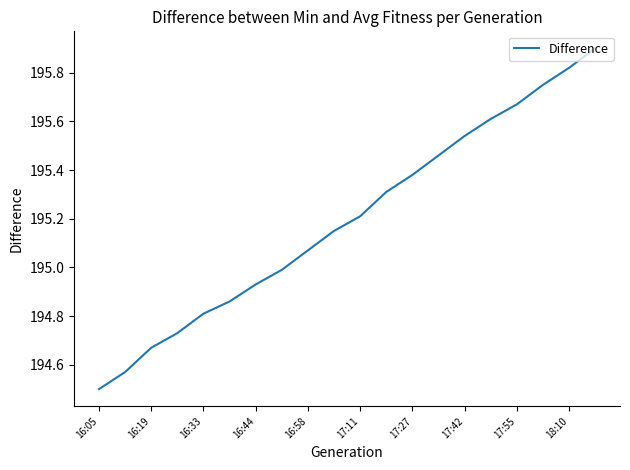

Is this an area chart (filled region under the line)?

No